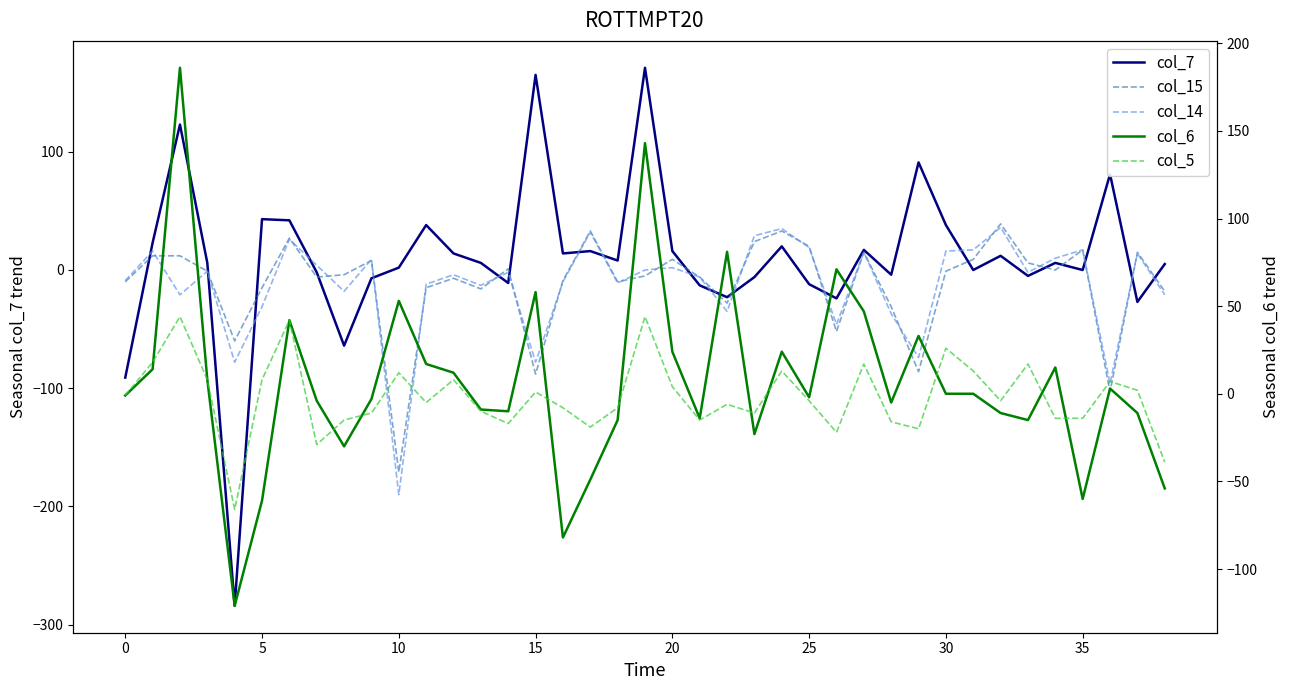

What is the difference between the maximum and second lowest values in the col_5 series?

83